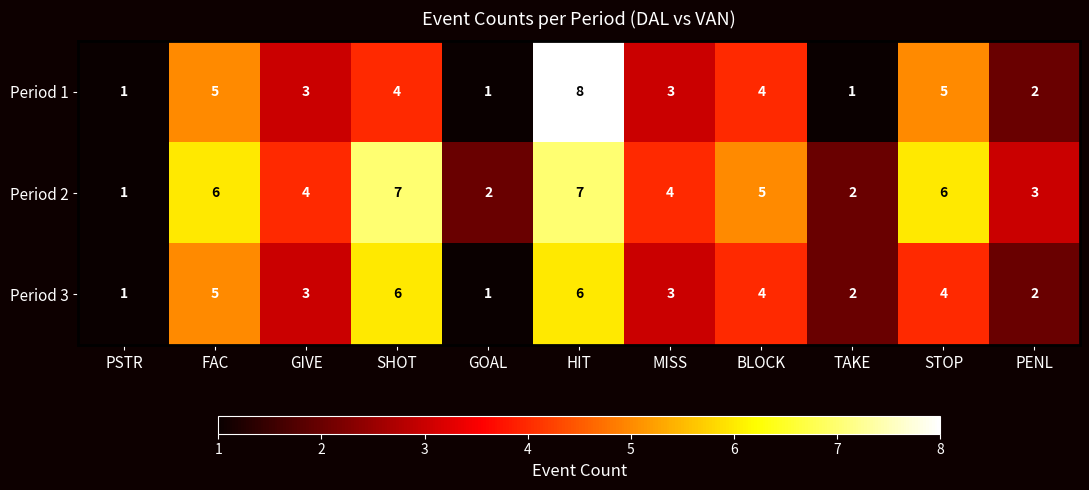

Count the Period 3 values in the range 2 to 5.

7